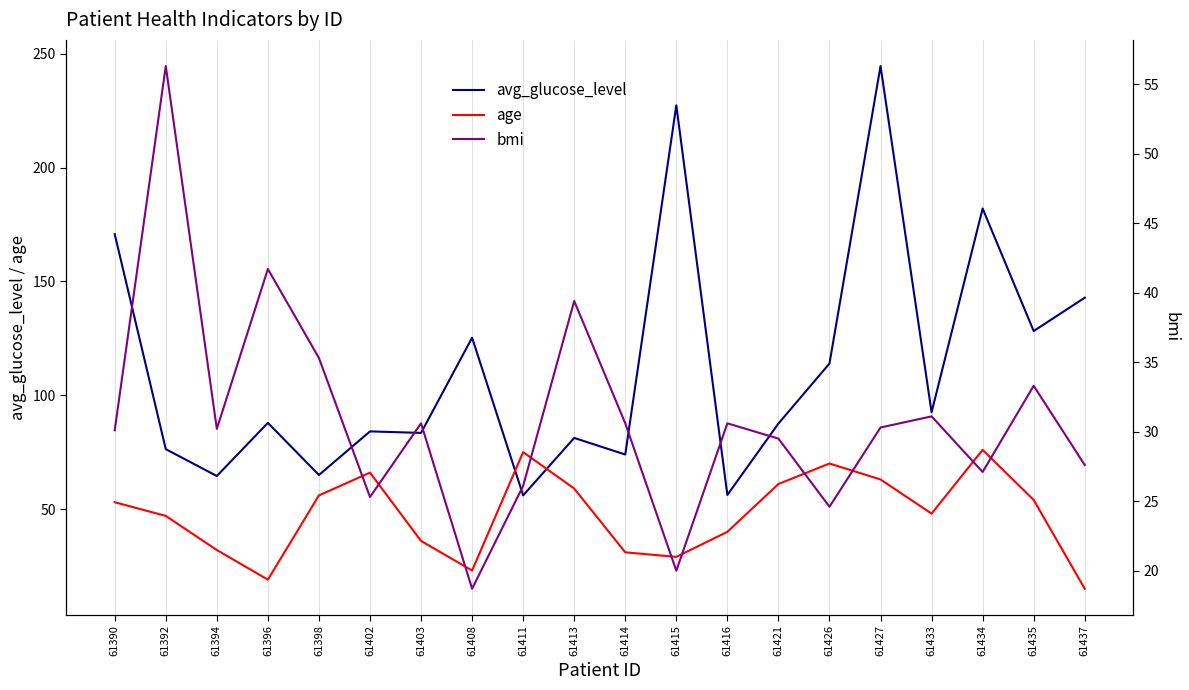

What is the total value across all series at 61413?

179.6